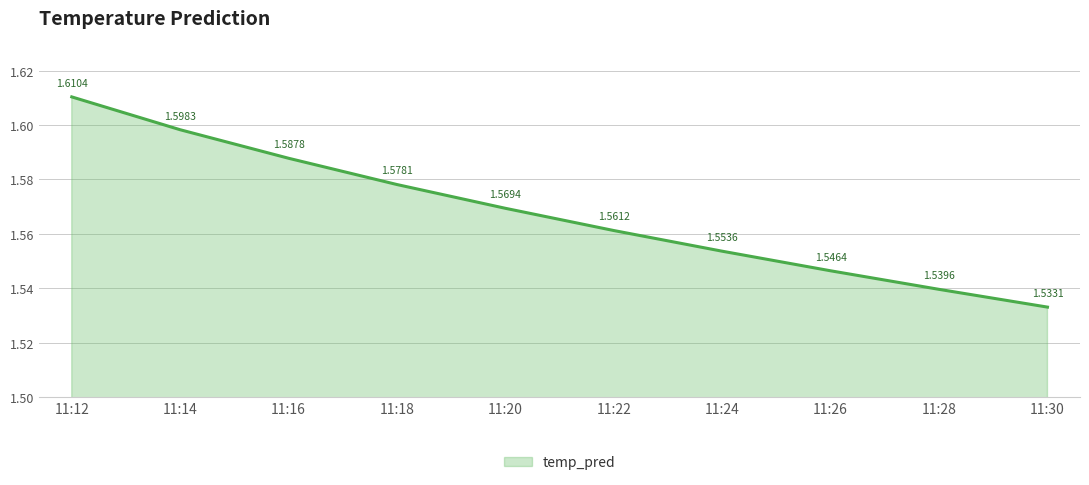

How many lines are shown in the chart?

1